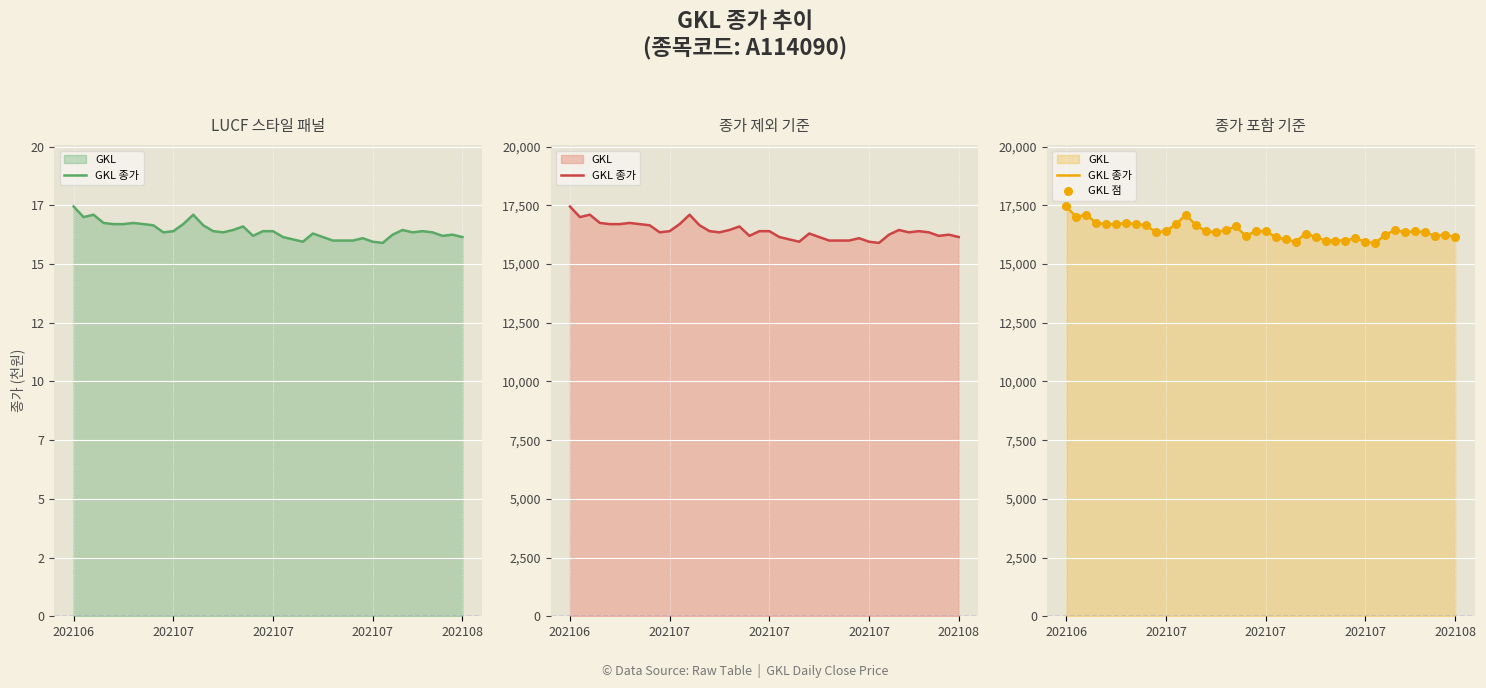

Is the value of GKL 종가 at 38 greater than the value of GKL 점 at 34?

No